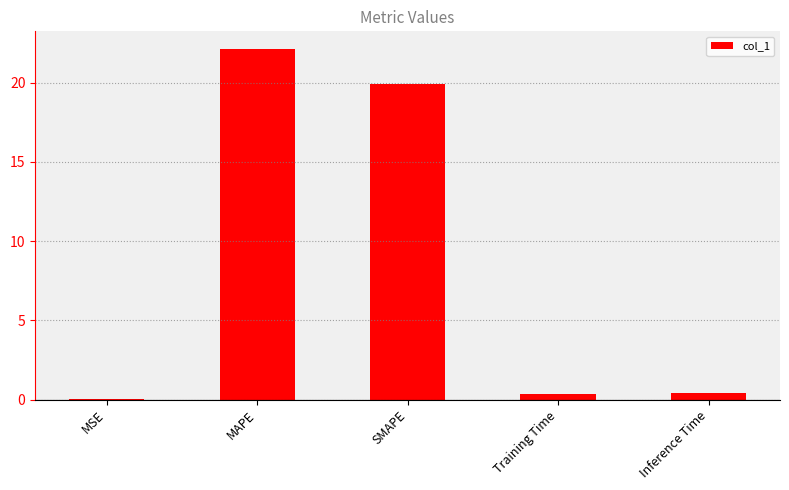

The value at SMAPE is 19.9. True or false?

True